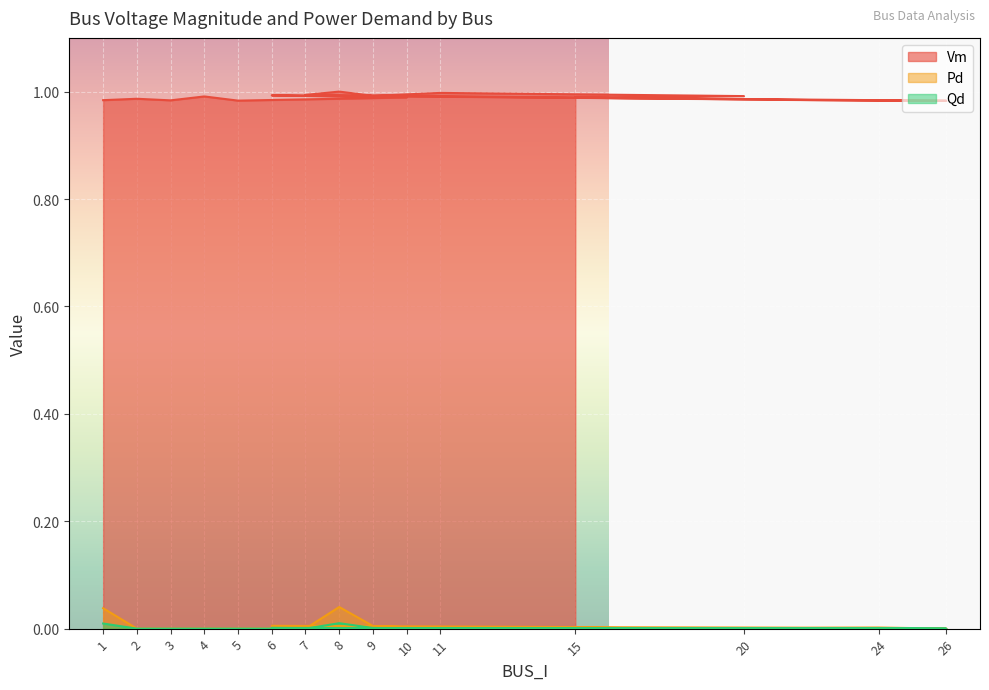

List the labels in order of Qd value, largest first.

8, 1, 6, 9, 24, 15, 2, 3, 4, 5, 10, 26, 7, 11, 20